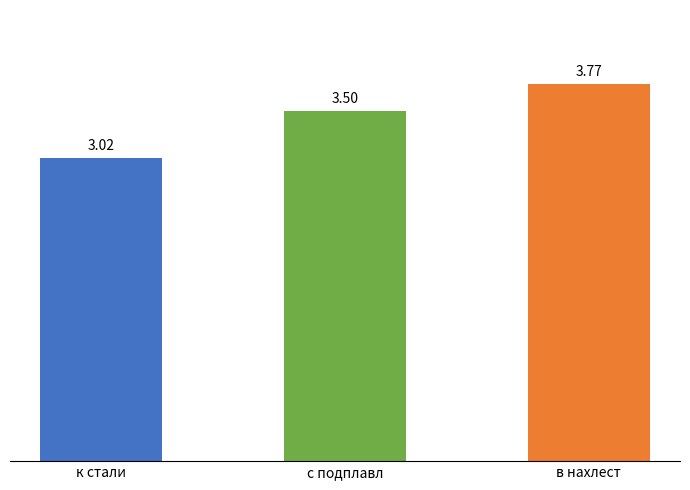

What is the greatest value displayed?

3.8